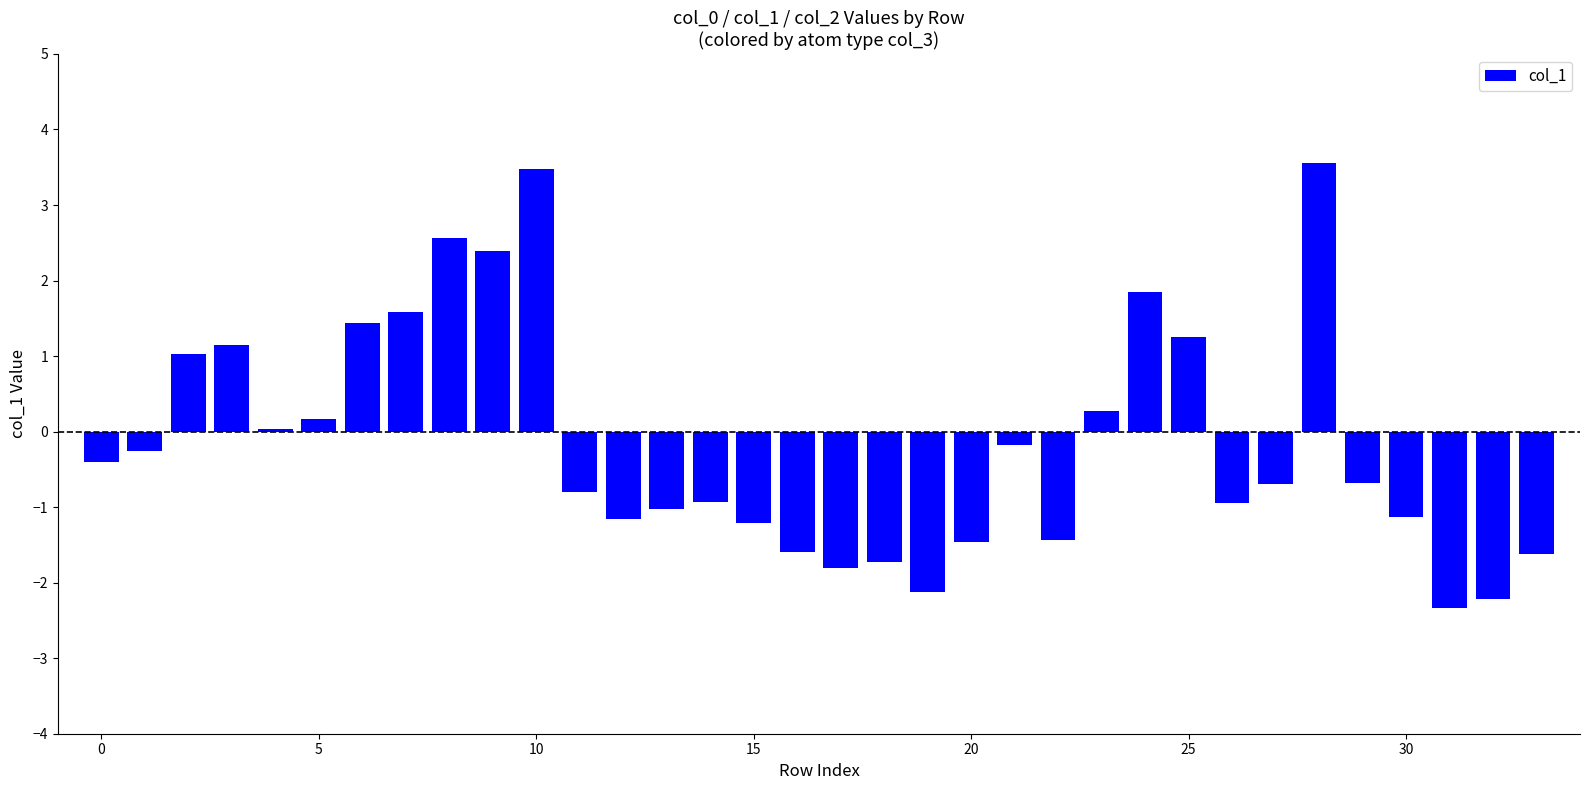

What is the difference between the second highest and minimum values?

5.8